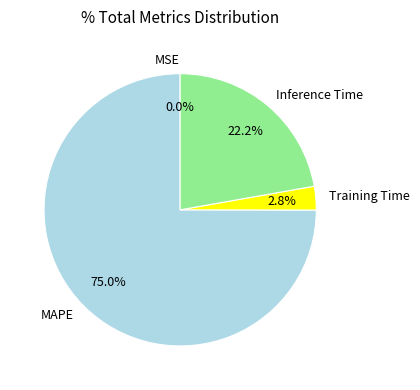

What percentage is NOT represented by MAPE?

25.0%